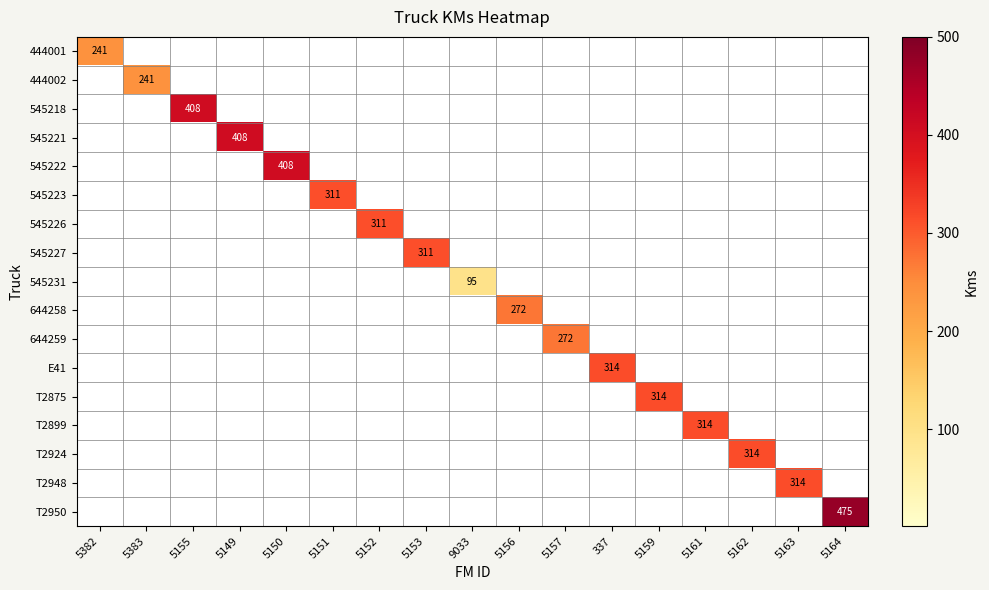

Which series has the largest total across all categories?

T2950